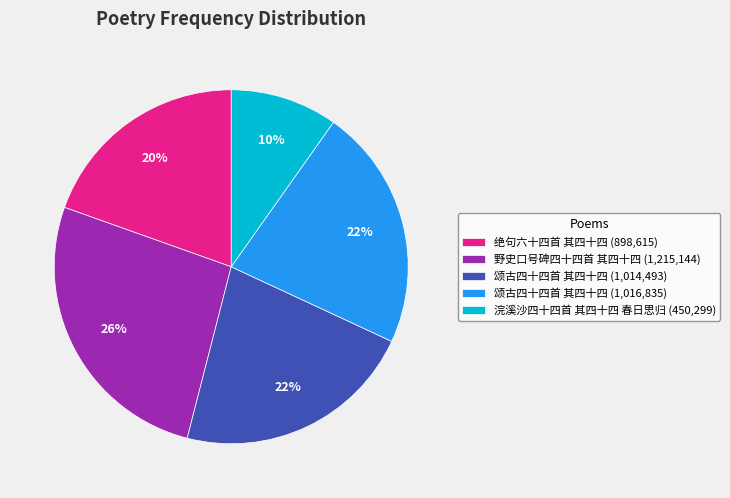

Is it true that 绝句六十四首 其四十四 (898,615) is 32% of the pie?

False